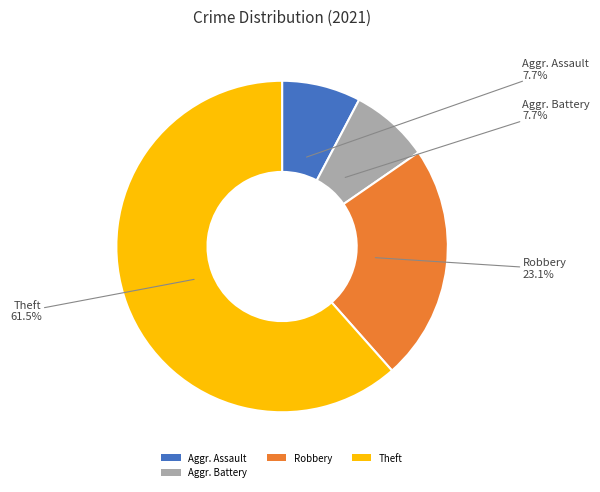

How many segments does this pie chart have?

4